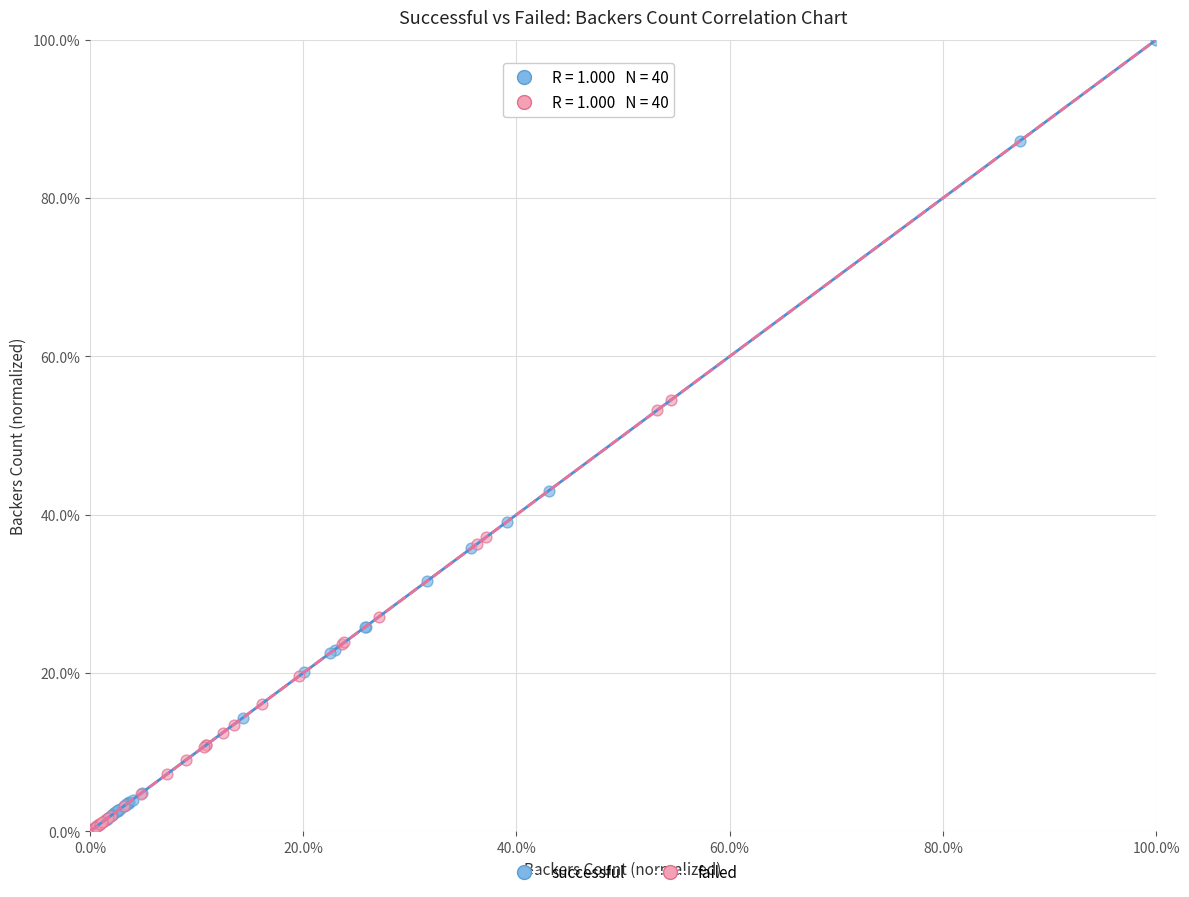

Which series contains the highest Y value?

successful